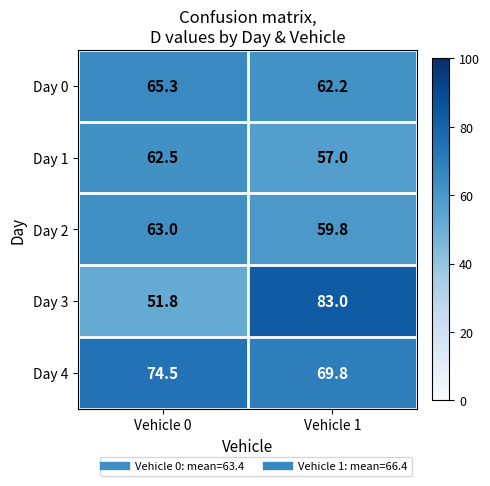

What is the average value of the Day 1 series?

59.8